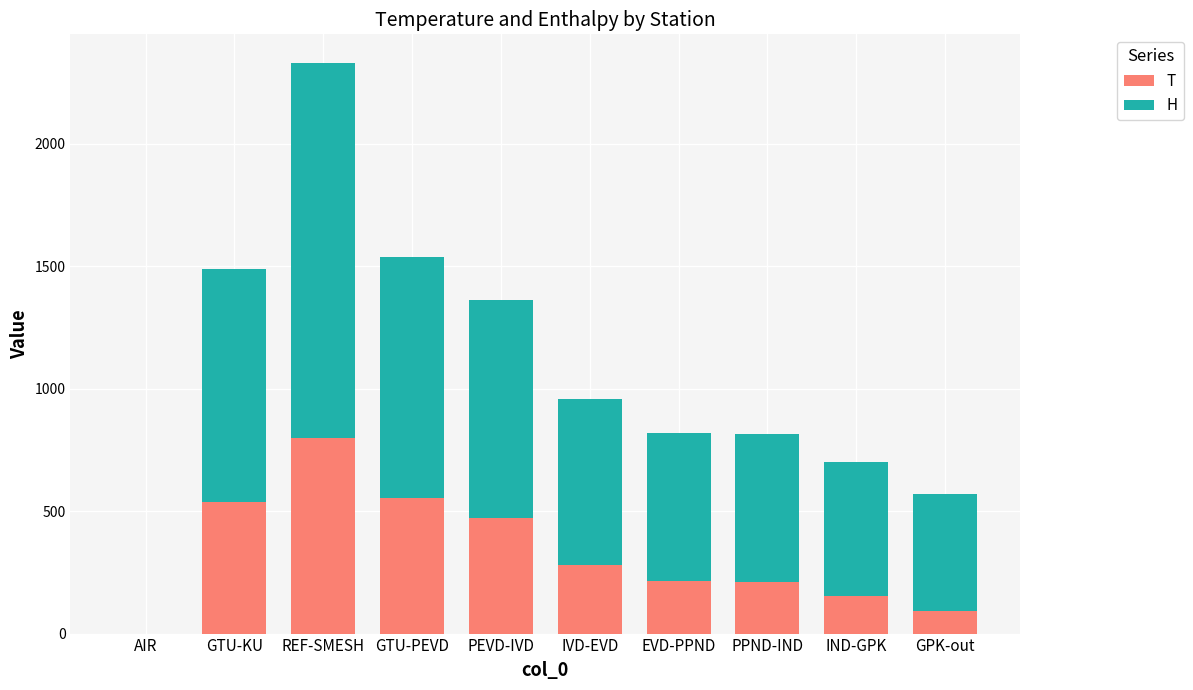

What is the sum of all T values?

3315.4